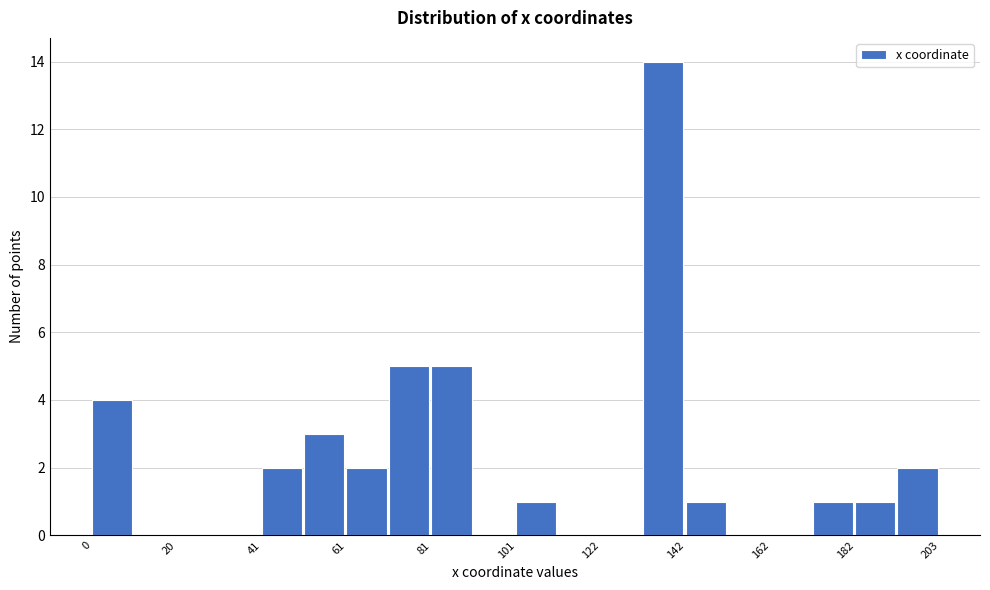

Read against the x-axis, roughly where is the centre of the tallest bar?

135